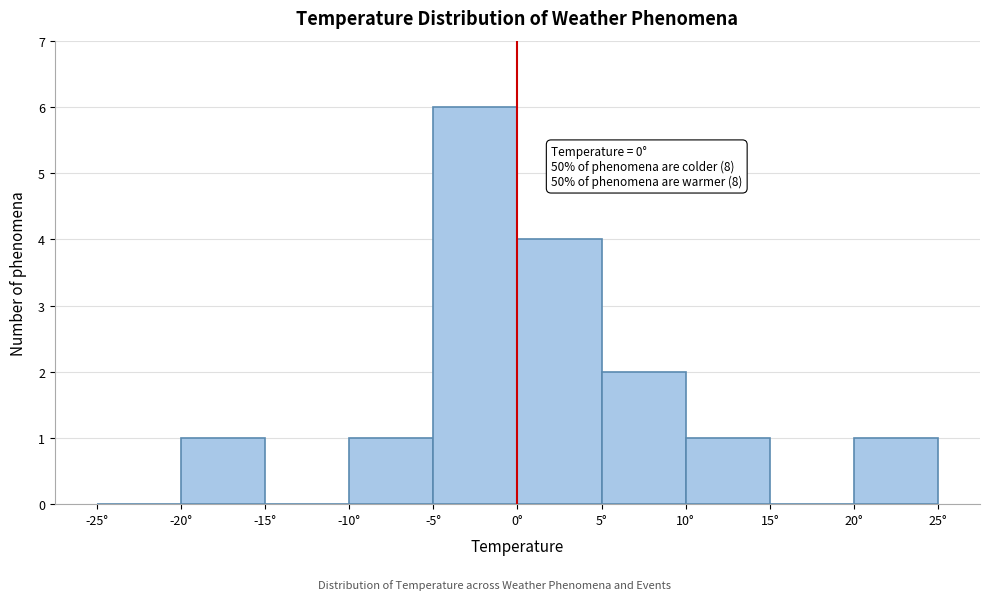

Over which range of the x-axis is the bar tallest?

-5 to 0